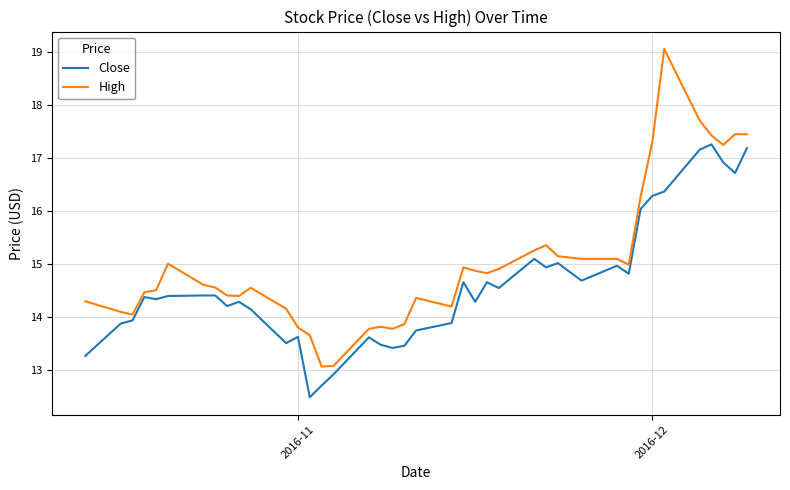

Which series has the largest total across all categories?

High